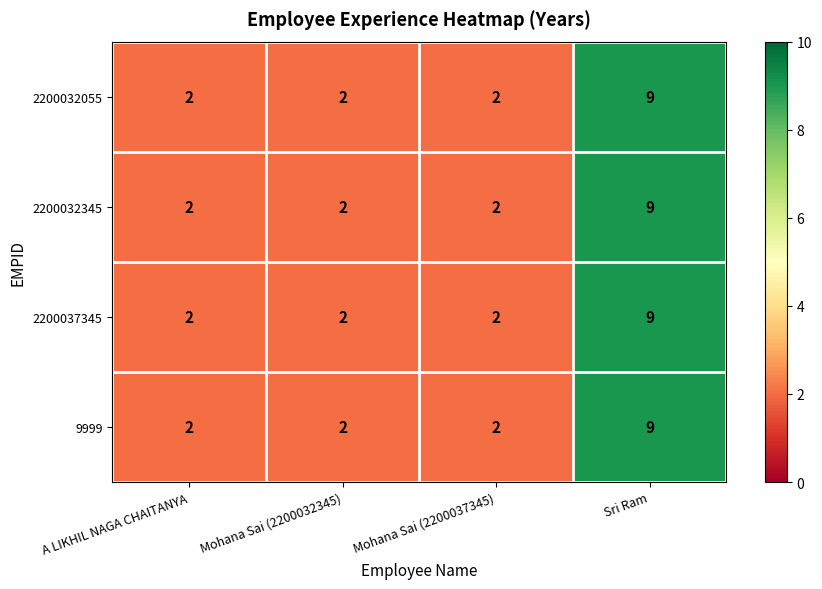

At which category is the sum across all series the highest?

Sri Ram